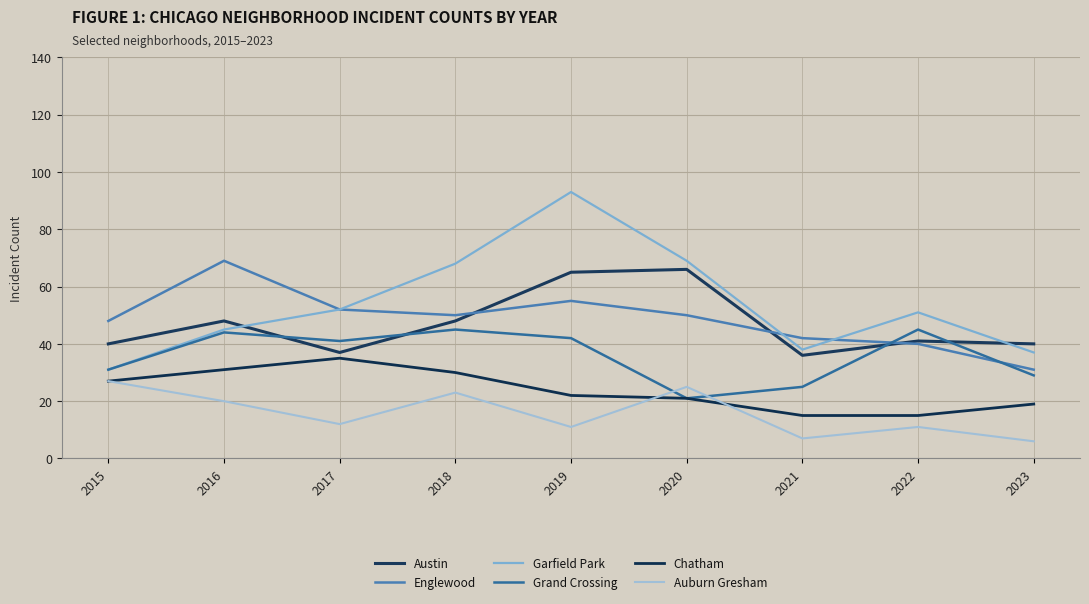

Does the chart display data point markers on the line(s)?

No